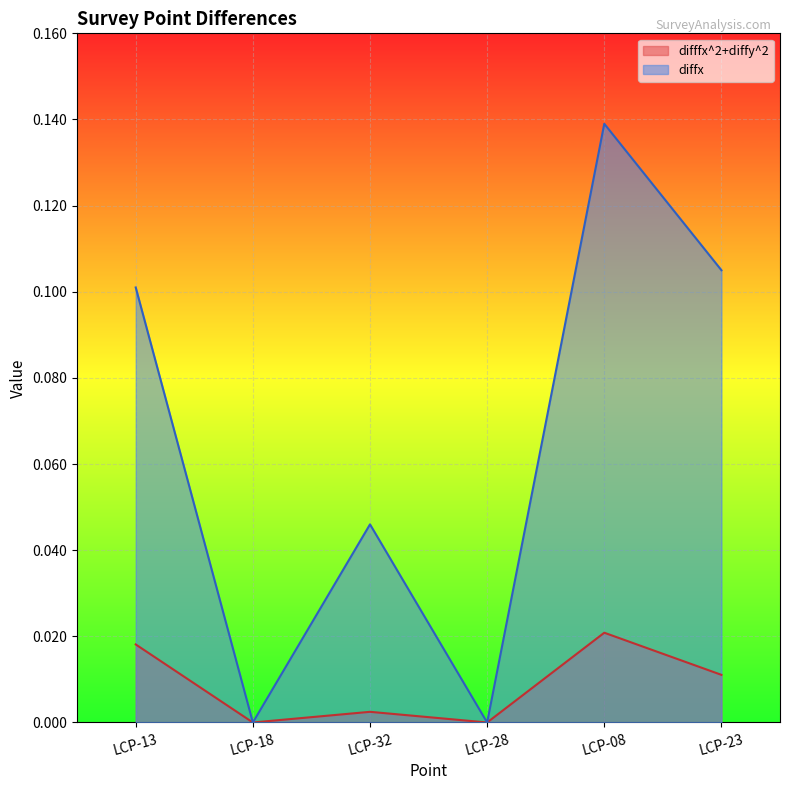

What is the difference between the second highest and minimum values in the diffx series?

0.1